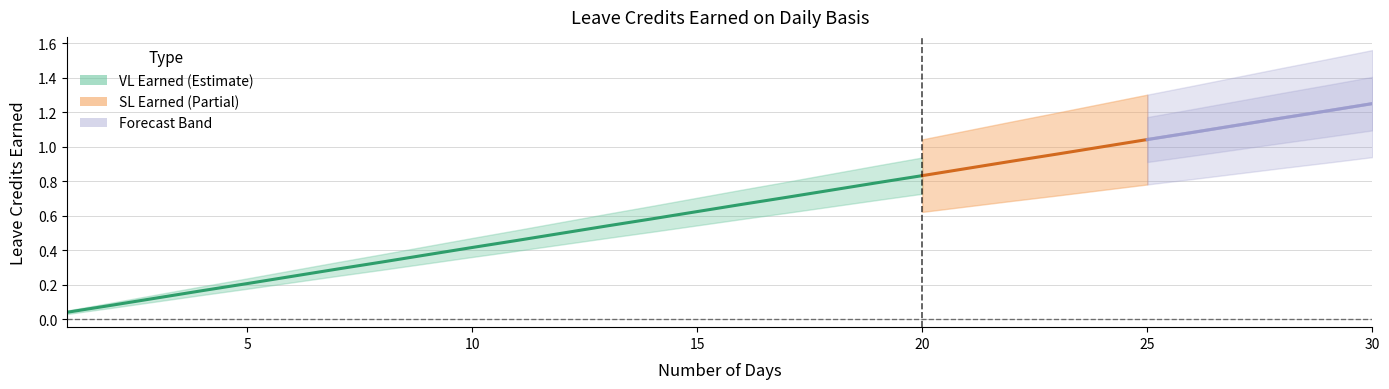

Reading left to right, list all the values displayed in this chart.

VL Earned: 1=0.0	2=0.1	3=0.1	4=0.2	5=0.2	6=0.2	7=0.3	8=0.3	9=0.4	10=0.4	11=0.5	12=0.5	13=0.5	14=0.6	15=0.6	16=0.7	17=0.7	18=0.8	19=0.8	20=0.8	21=0.9	22=0.9	23=1.0	24=1.0	25=1.0	26=1.1	27=1.1	28=1.2	29=1.2	30=1.2
SL Earned: 1=0.0	2=0.1	3=0.1	4=0.2	5=0.2	6=0.2	7=0.3	8=0.3	9=0.4	10=0.4	11=0.5	12=0.5	13=0.5	14=0.6	15=0.6	16=0.7	17=0.7	18=0.8	19=0.8	20=0.8	21=0.9	22=0.9	23=1.0	24=1.0	25=1.0	26=1.1	27=1.1	28=1.2	29=1.2	30=1.2
VL Upper: 1=0.1	2=0.1	3=0.1	4=0.2	5=0.2	6=0.3	7=0.3	8=0.4	9=0.4	10=0.5	11=0.5	12=0.6	13=0.6	14=0.7	15=0.7	16=0.8	17=0.8	18=0.8	19=0.9	20=0.9	21=1.0	22=1.0	23=1.1	24=1.1	25=1.2	26=1.2	27=1.3	28=1.3	29=1.4	30=1.4
VL Lower: 1=0.0	2=0.1	3=0.1	4=0.1	5=0.2	6=0.2	7=0.3	8=0.3	9=0.3	10=0.4	11=0.4	12=0.4	13=0.5	14=0.5	15=0.5	16=0.6	17=0.6	18=0.7	19=0.7	20=0.7	21=0.8	22=0.8	23=0.8	24=0.9	25=0.9	26=0.9	27=1.0	28=1.0	29=1.1	30=1.1
SL Upper: 1=0.1	2=0.1	3=0.2	4=0.2	5=0.3	6=0.3	7=0.4	8=0.4	9=0.5	10=0.5	11=0.6	12=0.6	13=0.7	14=0.7	15=0.8	16=0.8	17=0.9	18=0.9	19=1.0	20=1.0	21=1.1	22=1.1	23=1.2	24=1.2	25=1.3	26=1.4	27=1.4	28=1.5	29=1.5	30=1.6
SL Lower: 1=0.0	2=0.1	3=0.1	4=0.1	5=0.1	6=0.2	7=0.2	8=0.2	9=0.3	10=0.3	11=0.3	12=0.4	13=0.4	14=0.4	15=0.5	16=0.5	17=0.5	18=0.6	19=0.6	20=0.6	21=0.7	22=0.7	23=0.7	24=0.8	25=0.8	26=0.8	27=0.8	28=0.9	29=0.9	30=0.9